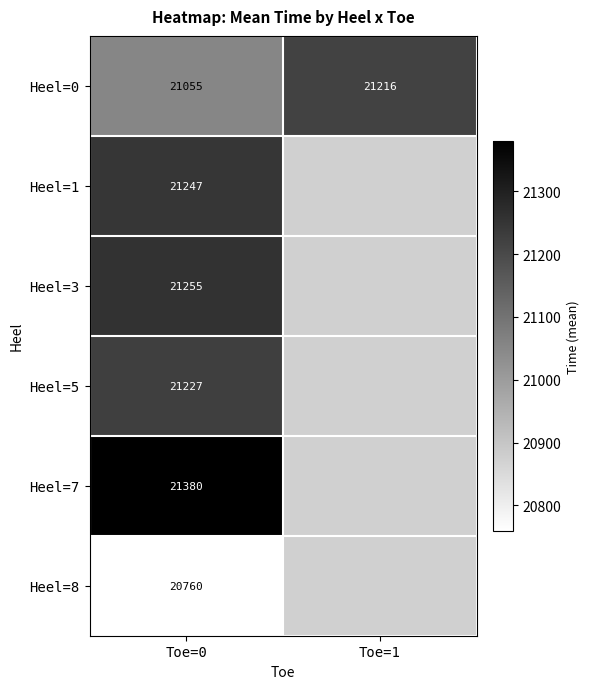

At which category is the sum across all series the highest?

Toe=0